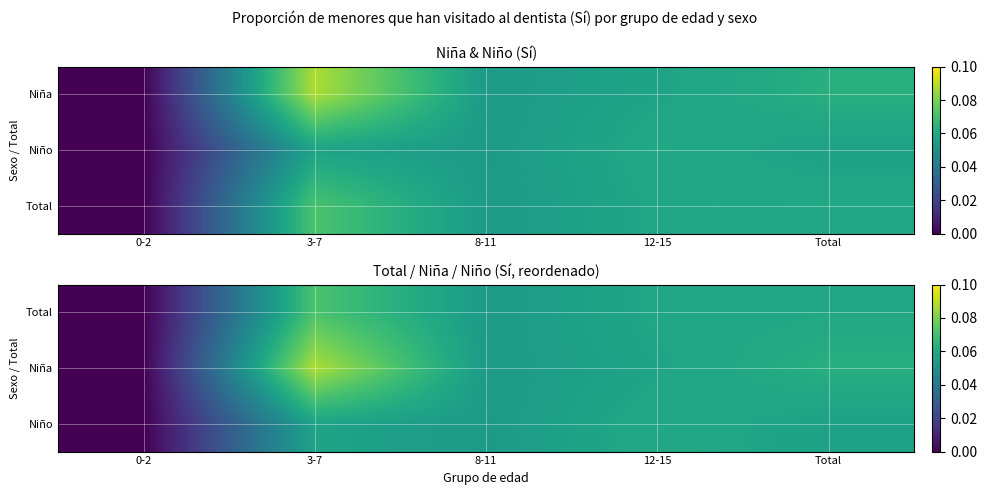

Between 0-2 and 3-7, which is larger?

3-7